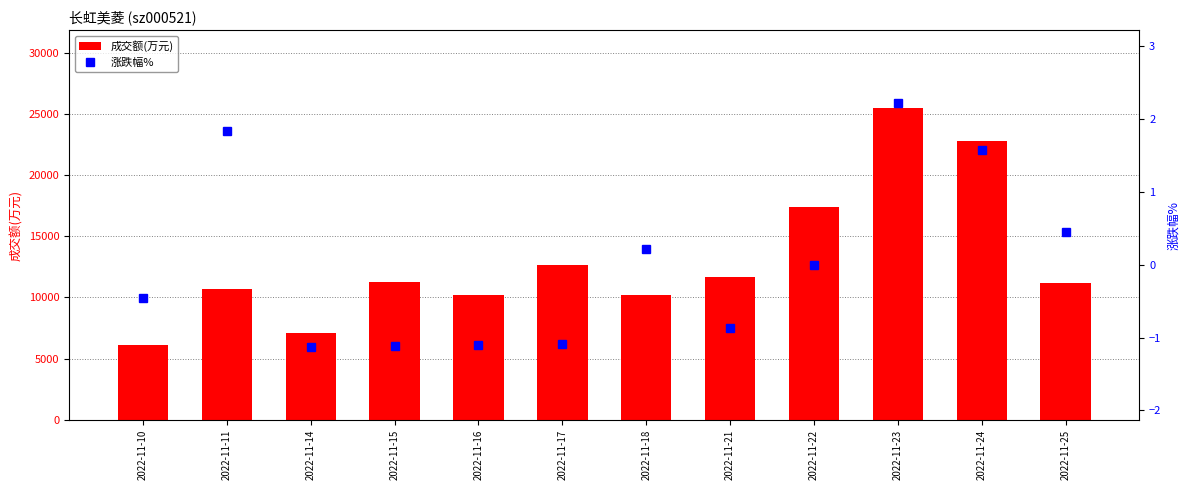

What is the maximum value for 成交额(万元)?

25471